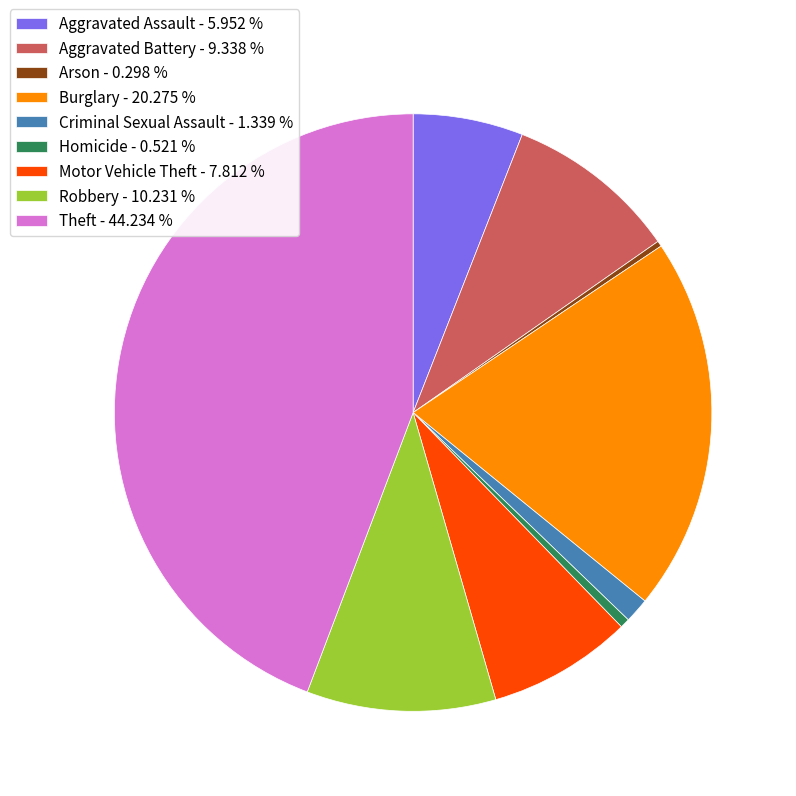

Between Homicide and Motor Vehicle Theft, which is larger?

Motor Vehicle Theft